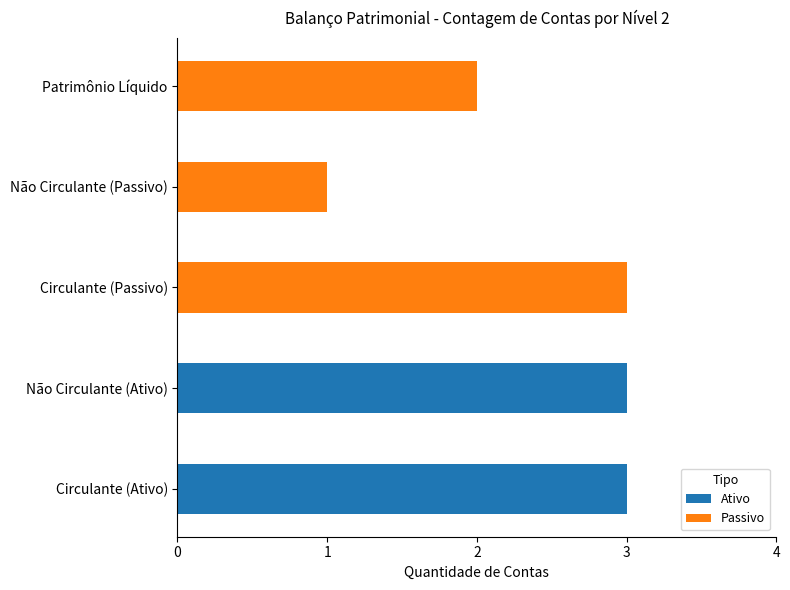

Which series changed the most between Não Circulante (Ativo) and Patrimônio Líquido?

Ativo